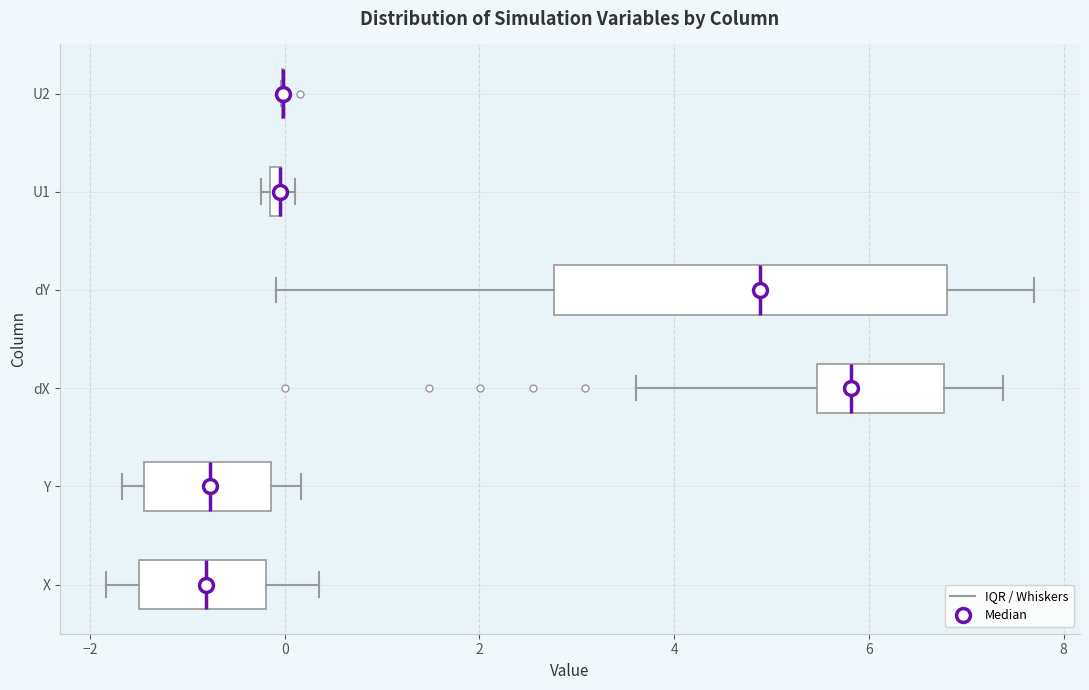

Which box is the widest, from its left edge to its right edge?

dY